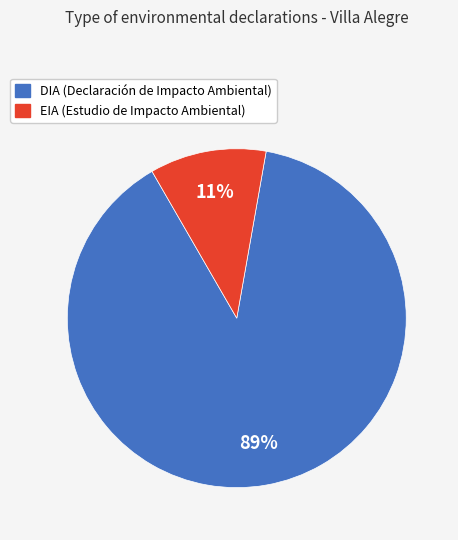

What is the smallest slice in the pie chart?

EIA